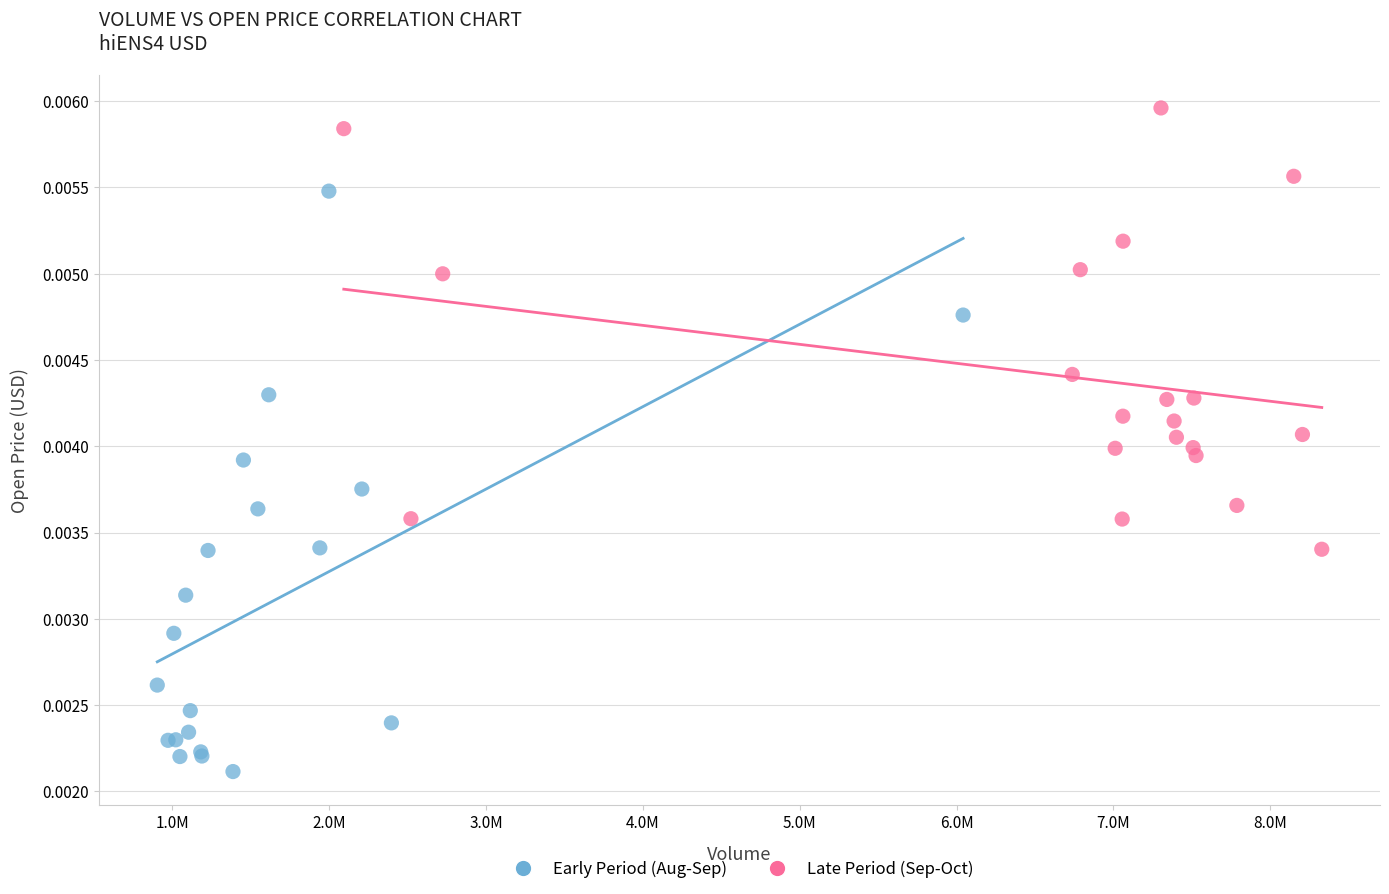

Which series reaches the maximum Y coordinate?

Late Period (Sep-Oct)